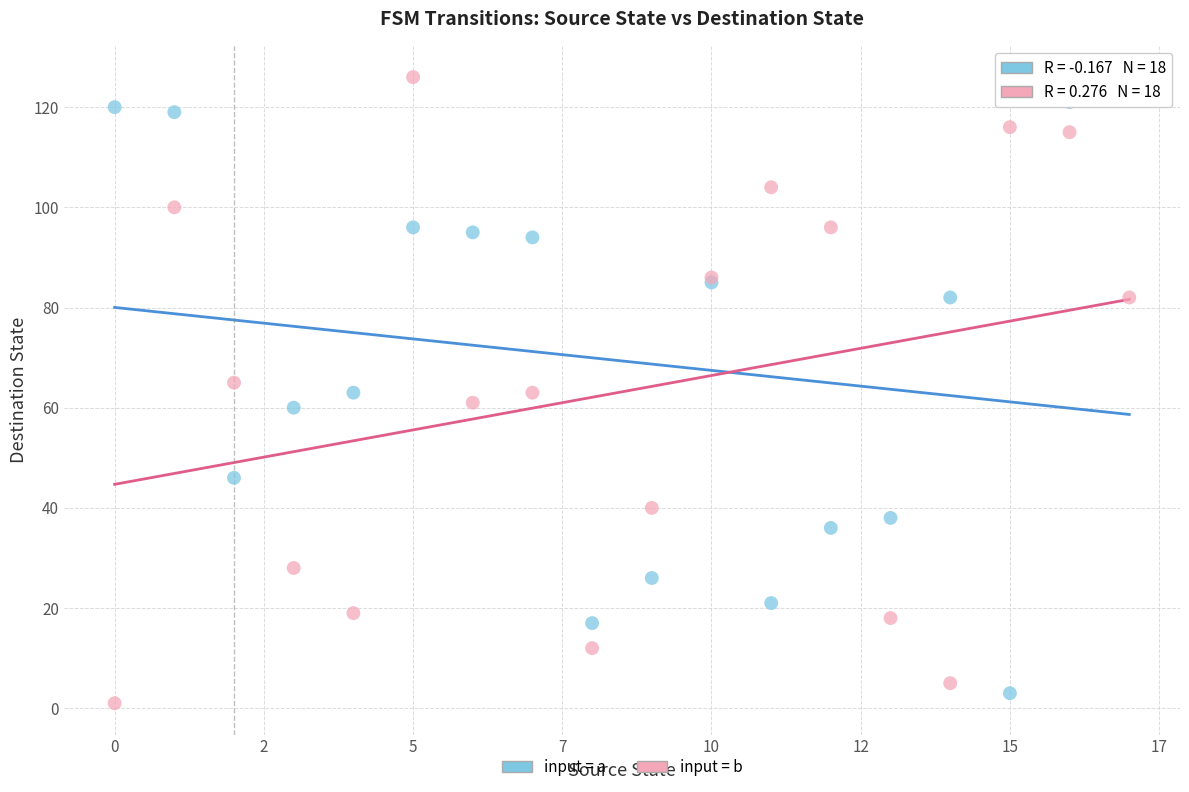

What are all the series names shown in the legend?

input = a, input = b